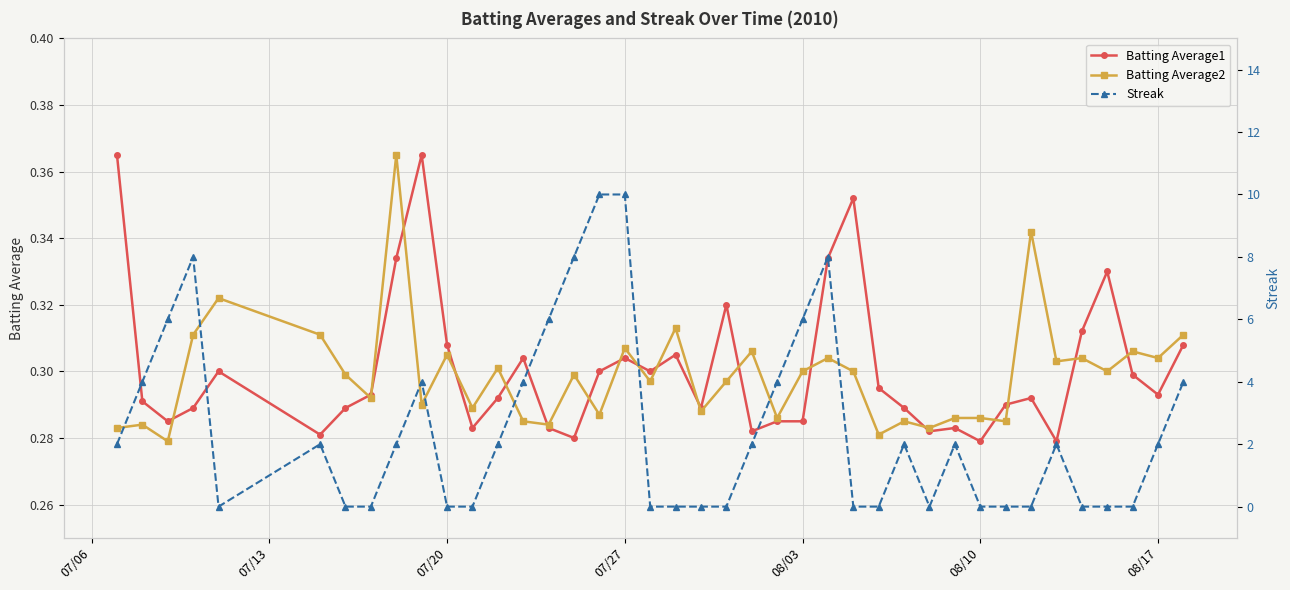

Is it true that Batting Average2 equals 0.1 at 08/03?

False